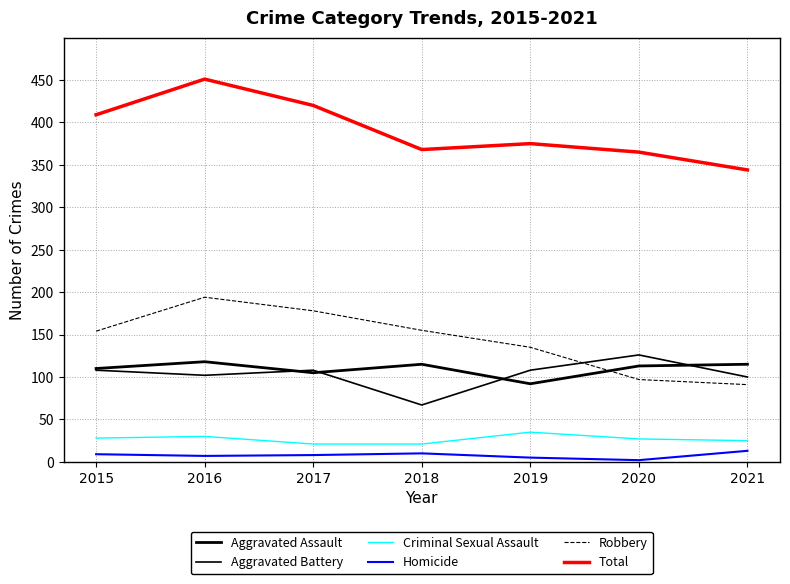

Where is Total nearest to the value 397?

2015